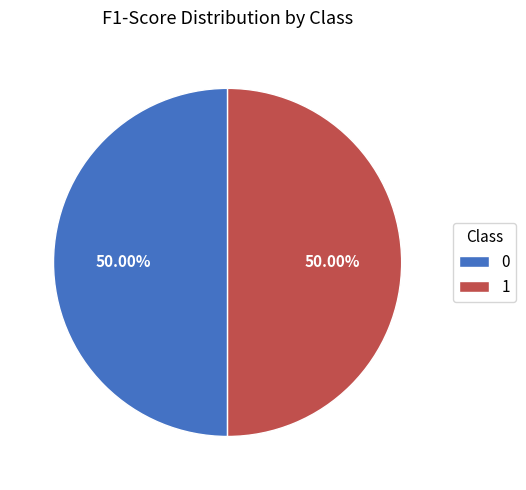

To the nearest percent, what portion does 1 represent?

50%